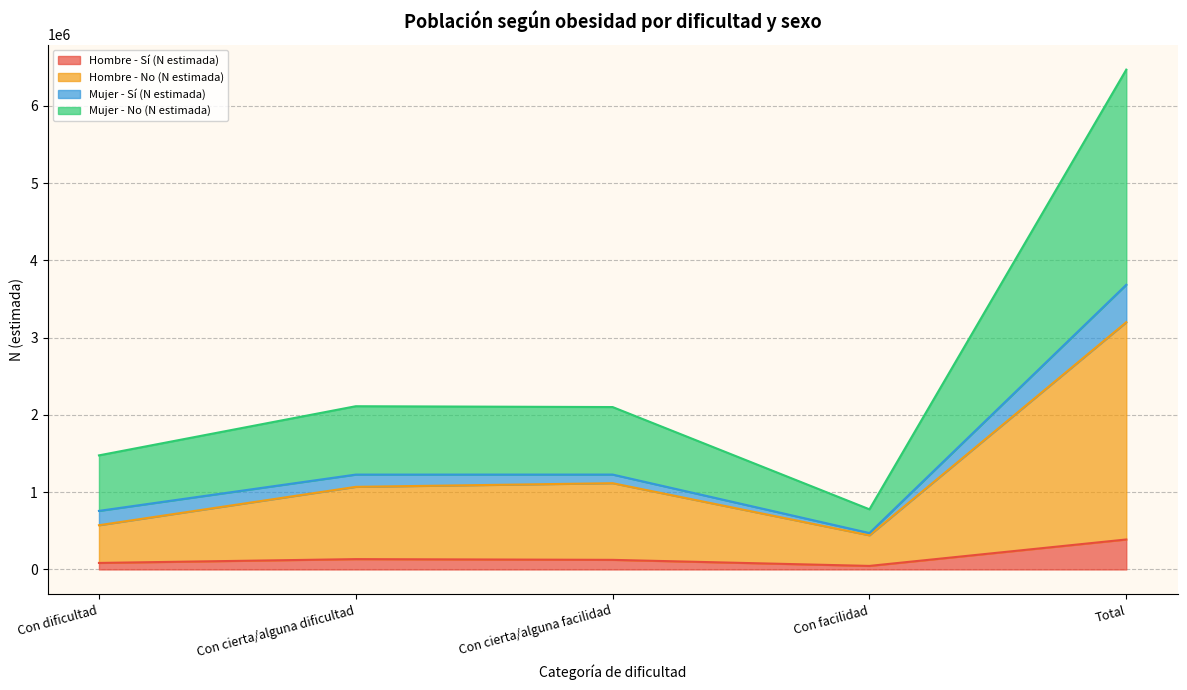

The value of Hombre - Sí (N estimada) at Total is 387747. True or false?

True